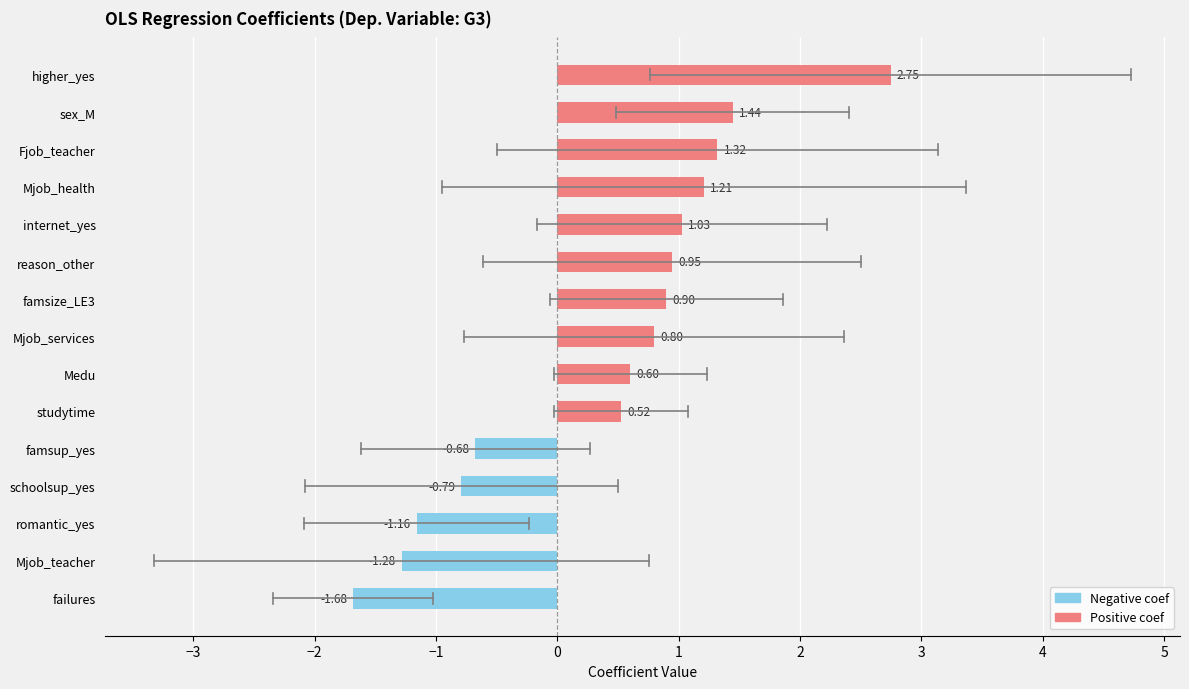

True or false: ci_high has a value of 0.4 at Medu.

False